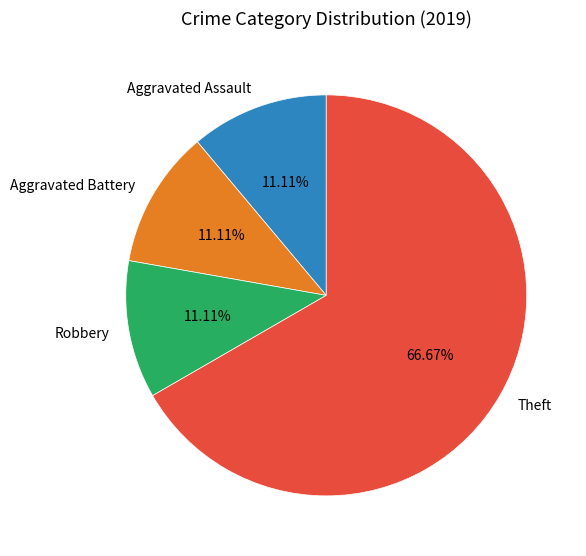

How many segments does this pie chart have?

4